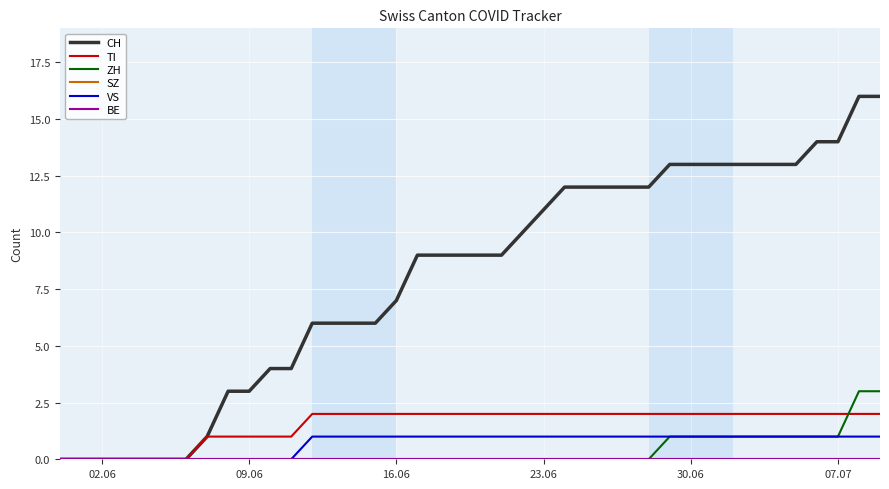

Does the chart display data point markers on the line(s)?

No